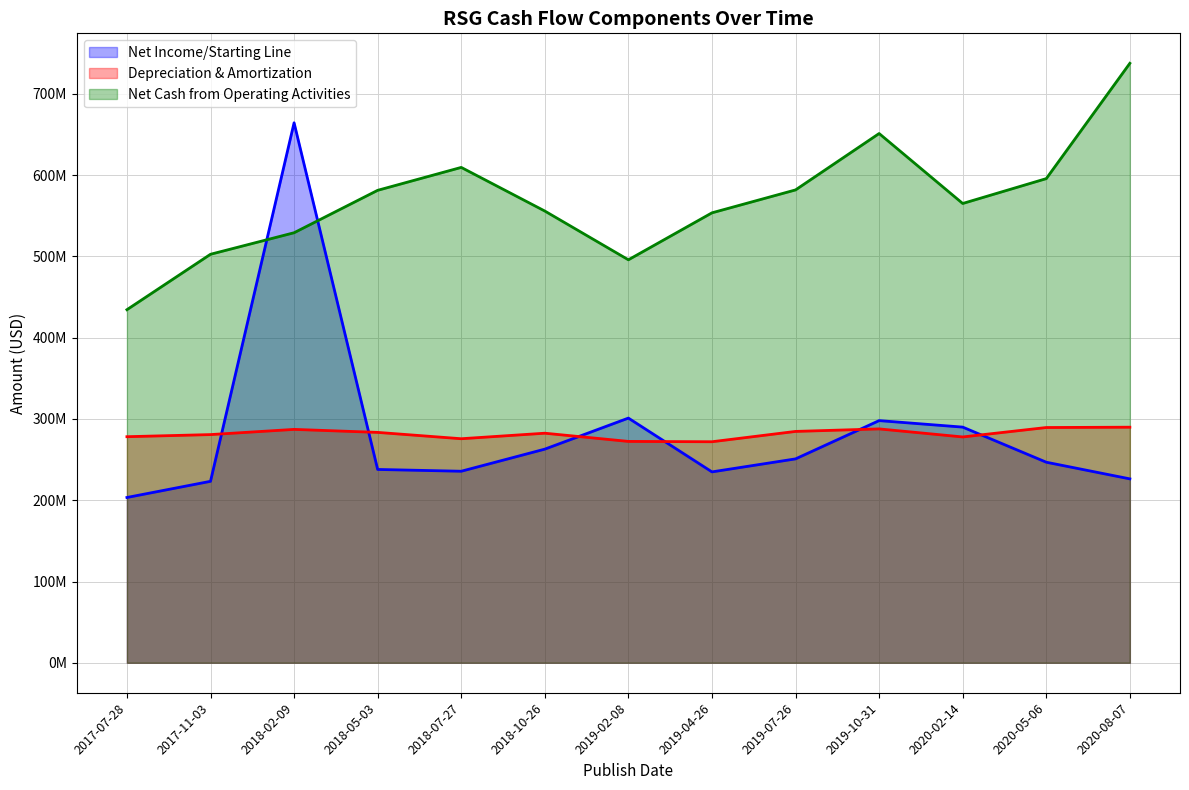

Rank the series at 2018-07-27 from highest to lowest value.

Net Cash from Operating Activities, Depreciation & Amortization, Net Income/Starting Line